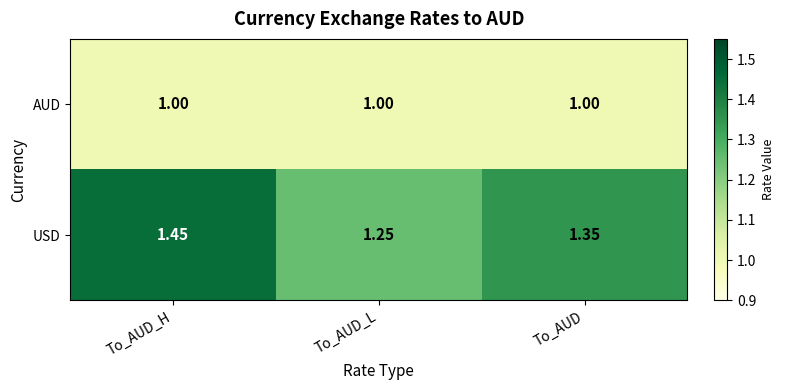

Which series has the widest spread of values?

USD